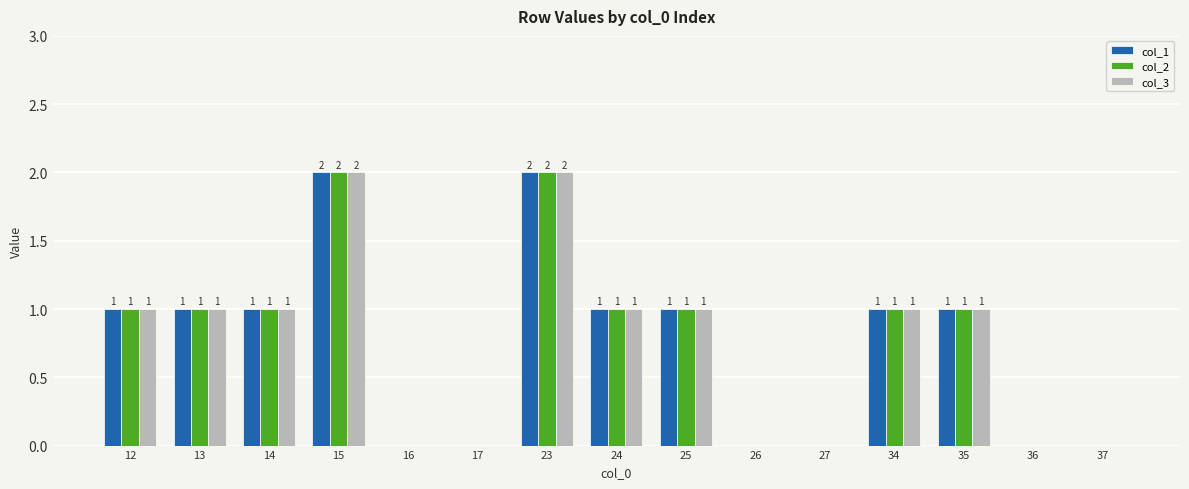

Count the number of data series in this chart.

3